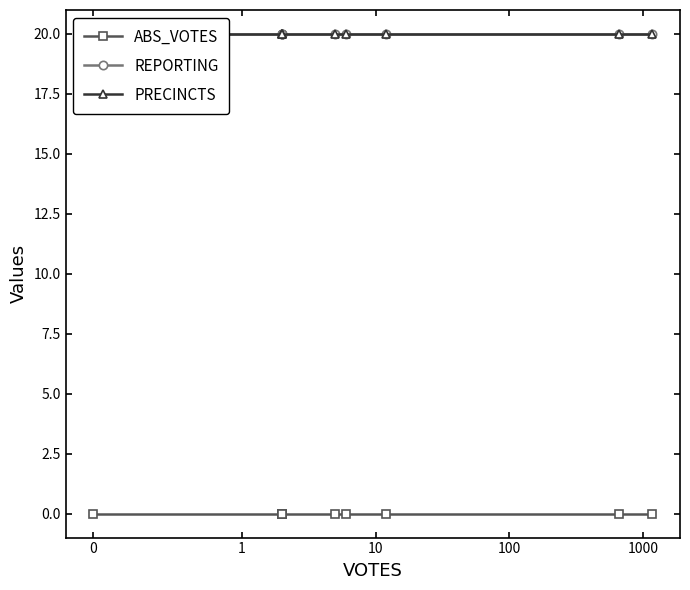

Between 100 and 1000, which series saw the biggest shift?

ABS_VOTES